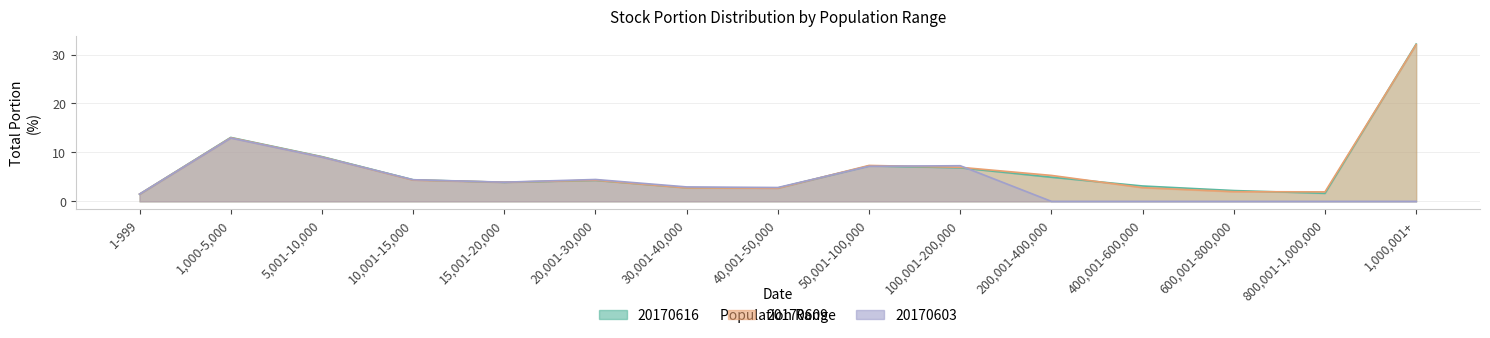

Where does the 20170609_total_portion series first go above 4?

1,000-5,000